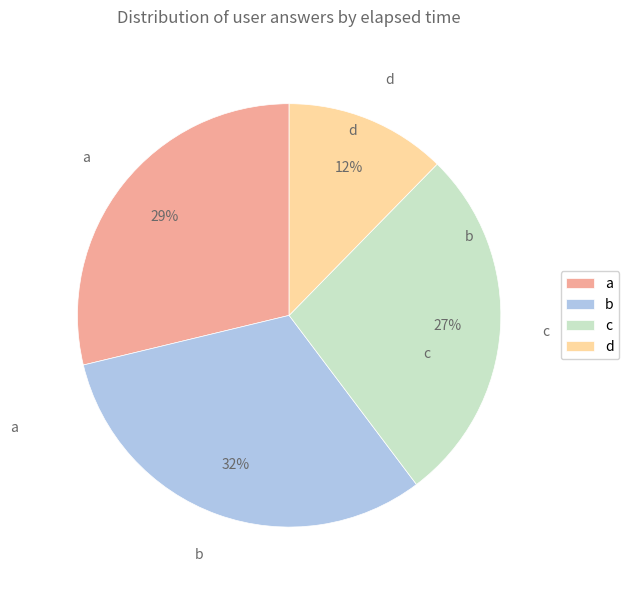

Which category has the biggest portion of the pie?

b